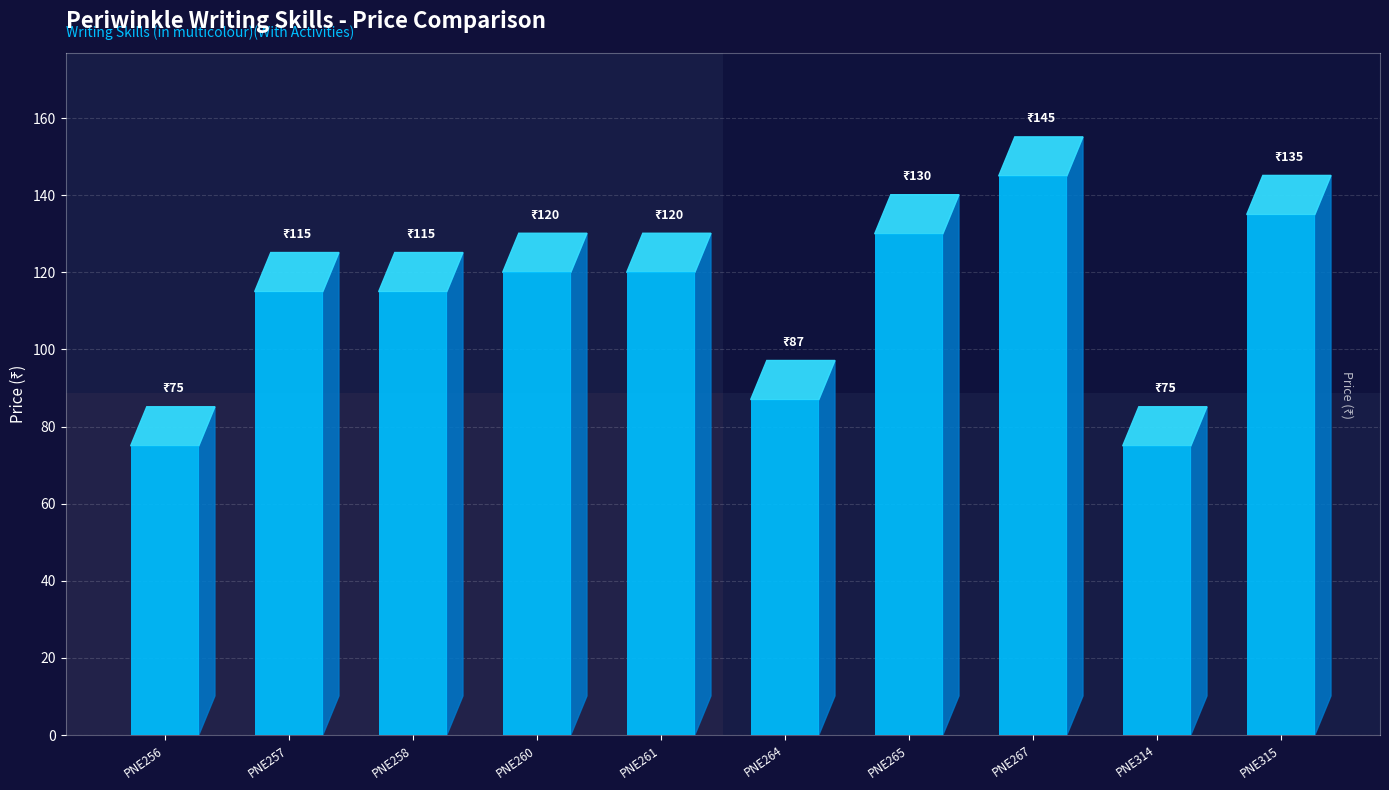

Approximately how many times larger is the value at PNE261 compared to PNE264?

1.4